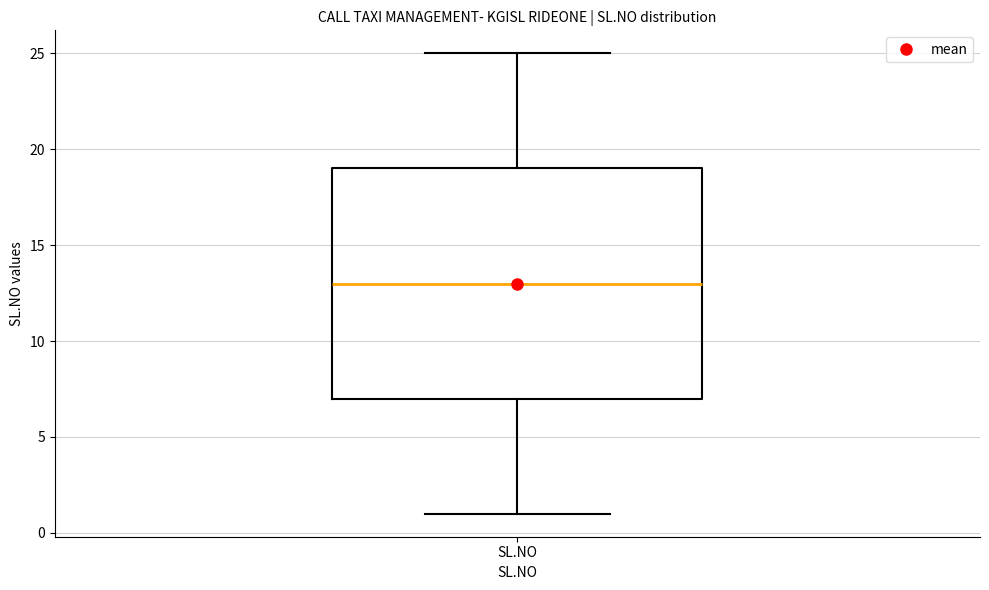

Where does the median line of the box for SL.NO sit on the y-axis? The values are not printed on the chart, so give them approximately, as read against the axis.

13